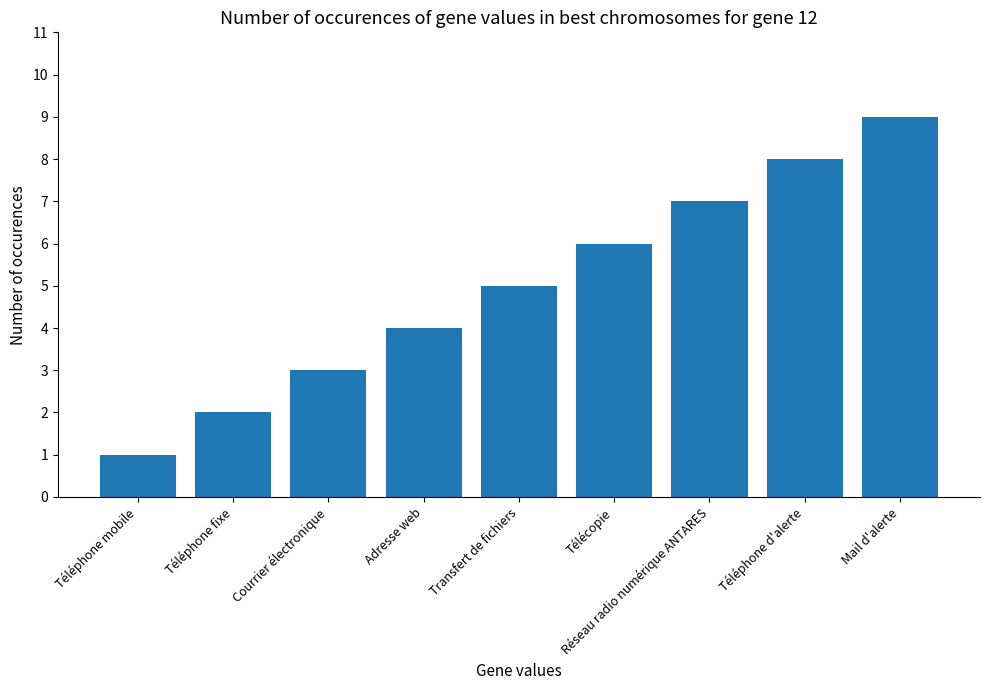

Rank the categories by value from highest to lowest.

Mail d'alerte, Téléphone d'alerte, Réseau radio numérique ANTARES, Télécopie, Transfert de fichiers, Adresse web, Courrier électronique, Téléphone fixe, Téléphone mobile